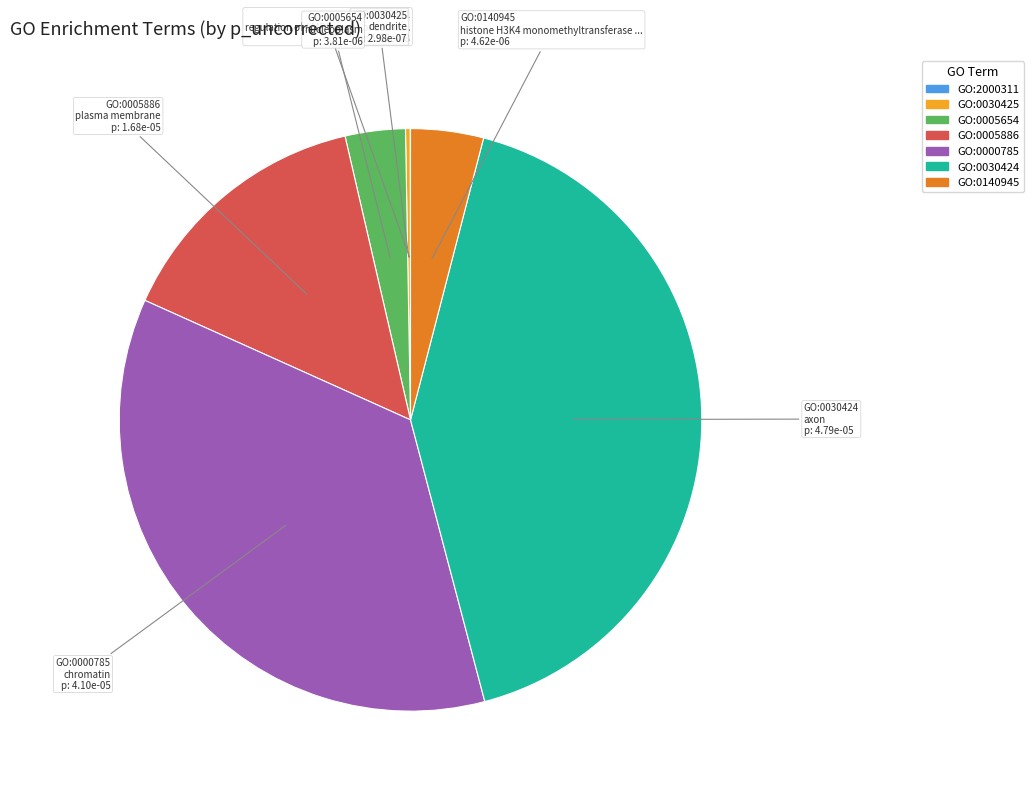

Is there a majority slice in this chart?

No